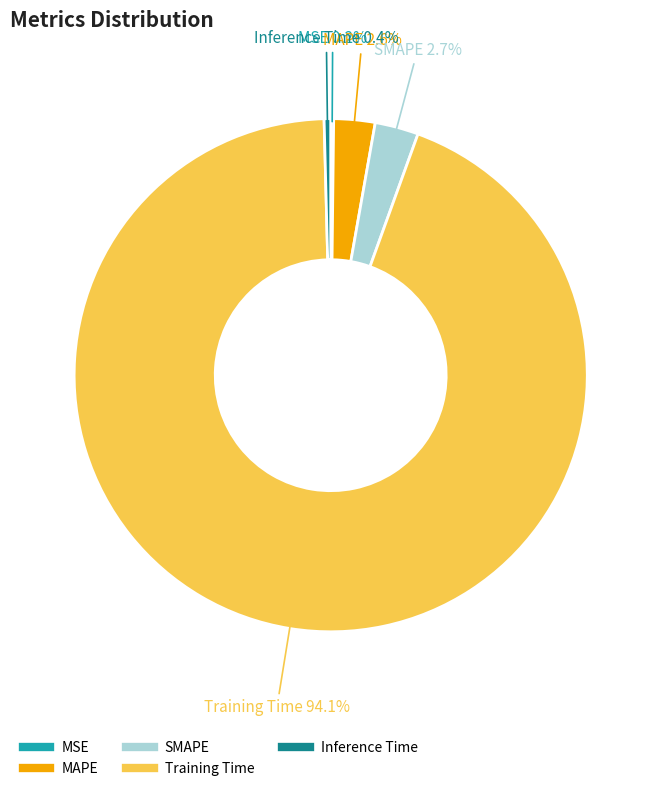

Is SMAPE the majority of the pie?

No